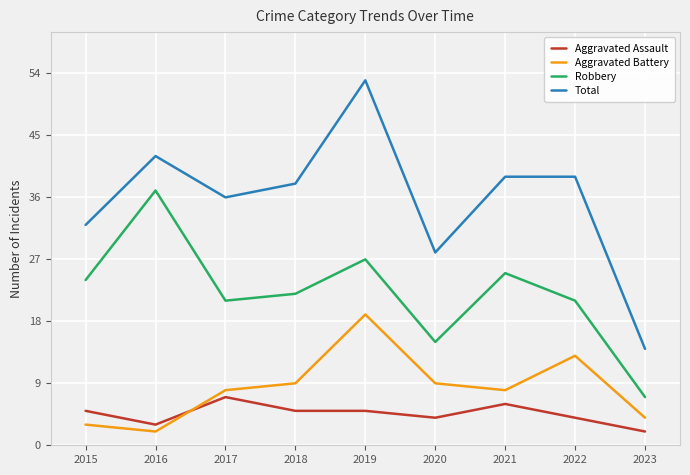

What is the spread (max minus min) of values at 2015?

29